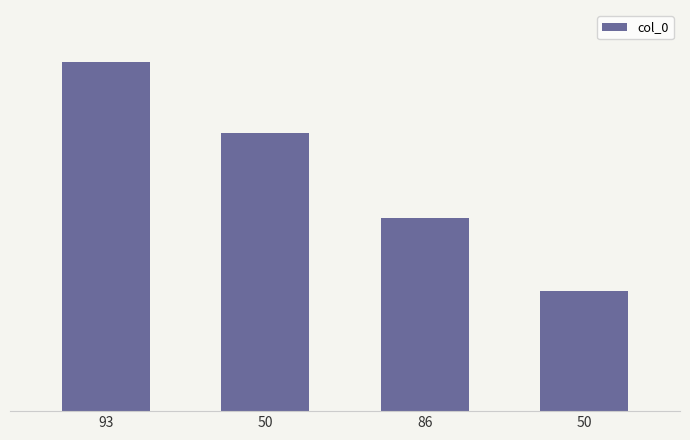

What value does the data have at 50, to the nearest 10?

620